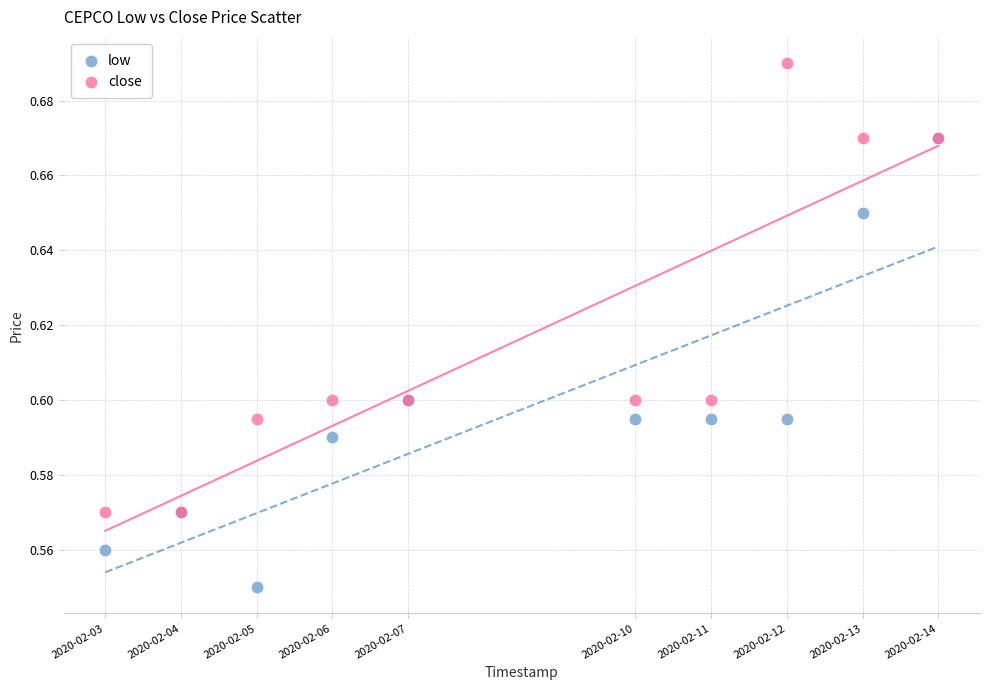

Which series contains the lowest Y value?

low